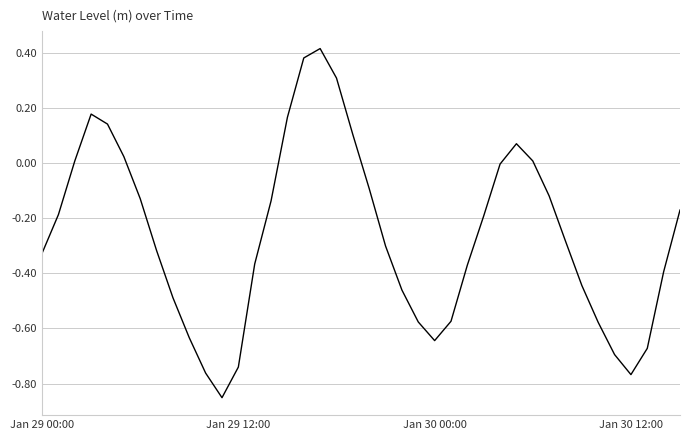

Rank the categories by value from lowest to highest.

11, 36, 10, 12, 35, 37, 24, 9, 34, 23, 25, 8, 22, 33, 38, 26, 13, Jan 29 00:00, 7, 21, 32, 27, Jan 29 12:00, 39, 14, 6, 31, 20, 28, Jan 30 00:00, 30, 5, 29, 19, 4, 15, Jan 30 12:00, 18, 16, 17